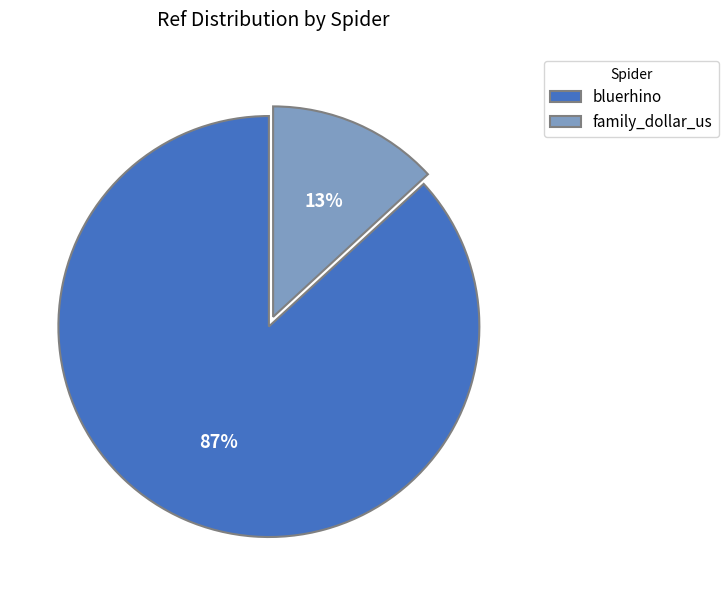

Which has a higher value, bluerhino or family_dollar_us?

bluerhino